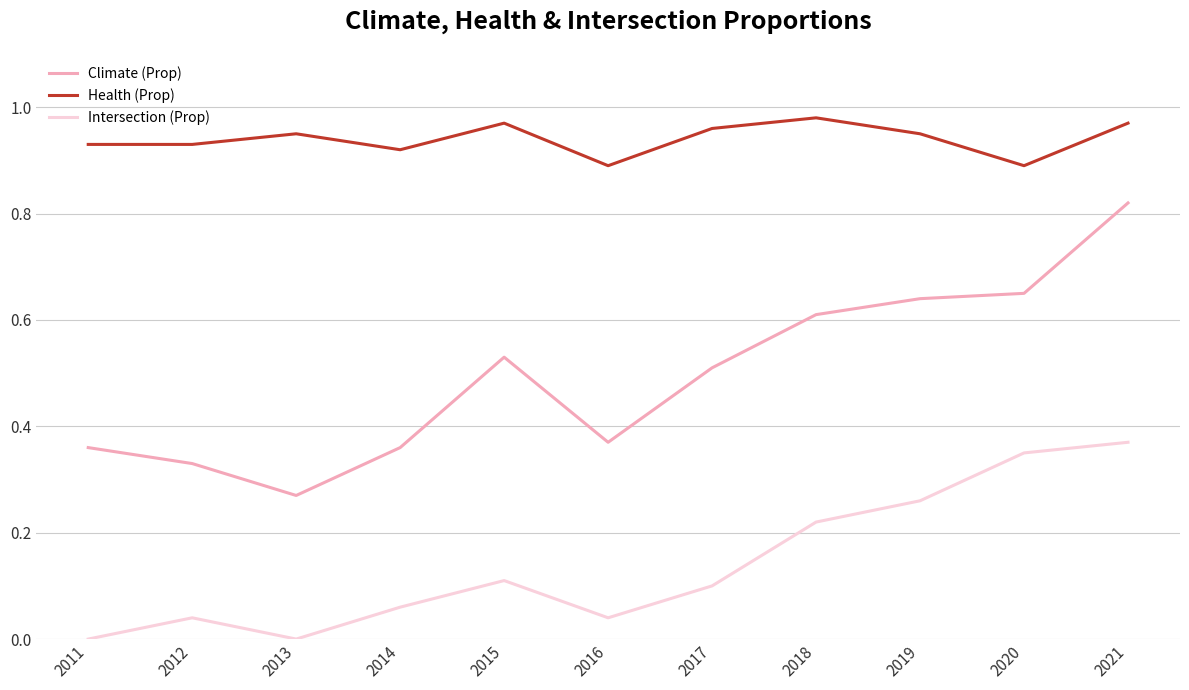

True or false: Climate (Prop) has more than 2 points higher than both neighbors.

False